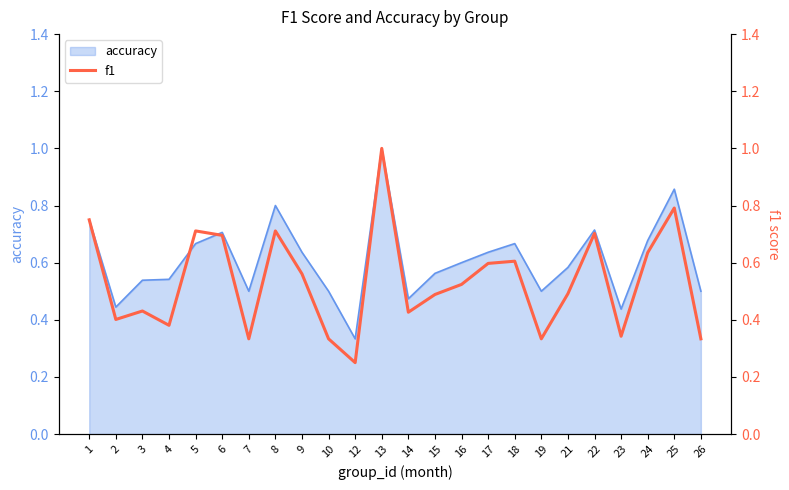

Does the chart have visible grid lines?

No